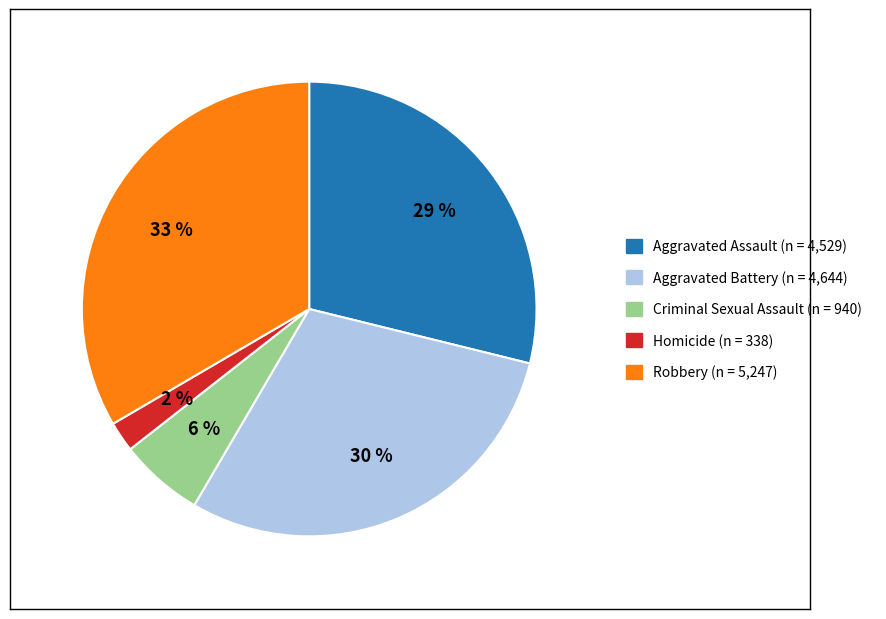

Is there a majority slice in this chart?

No